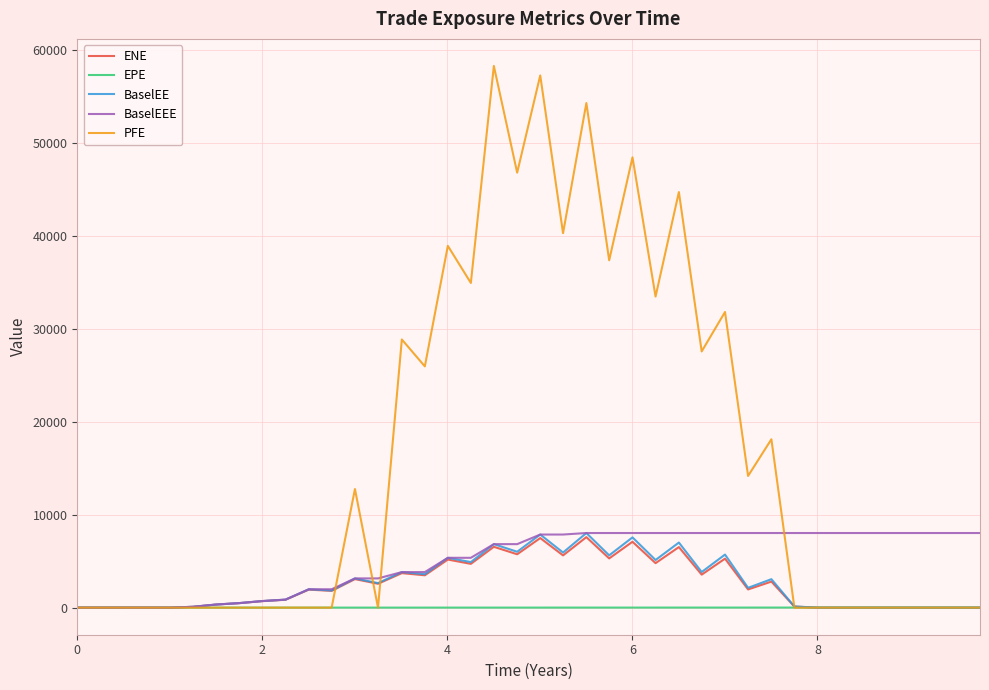

Which series has the largest total across all categories?

PFE